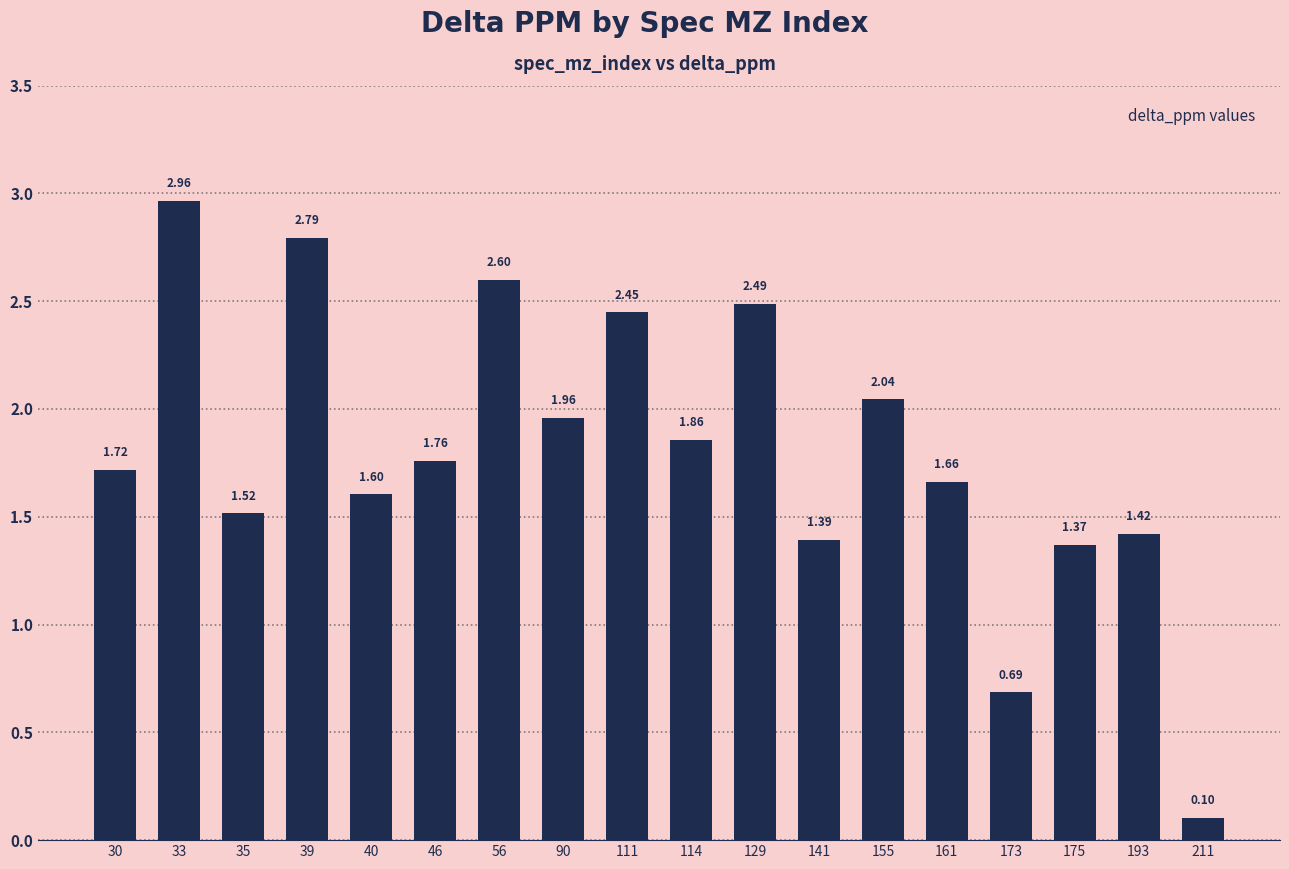

Between 114 and 39, which is larger?

39